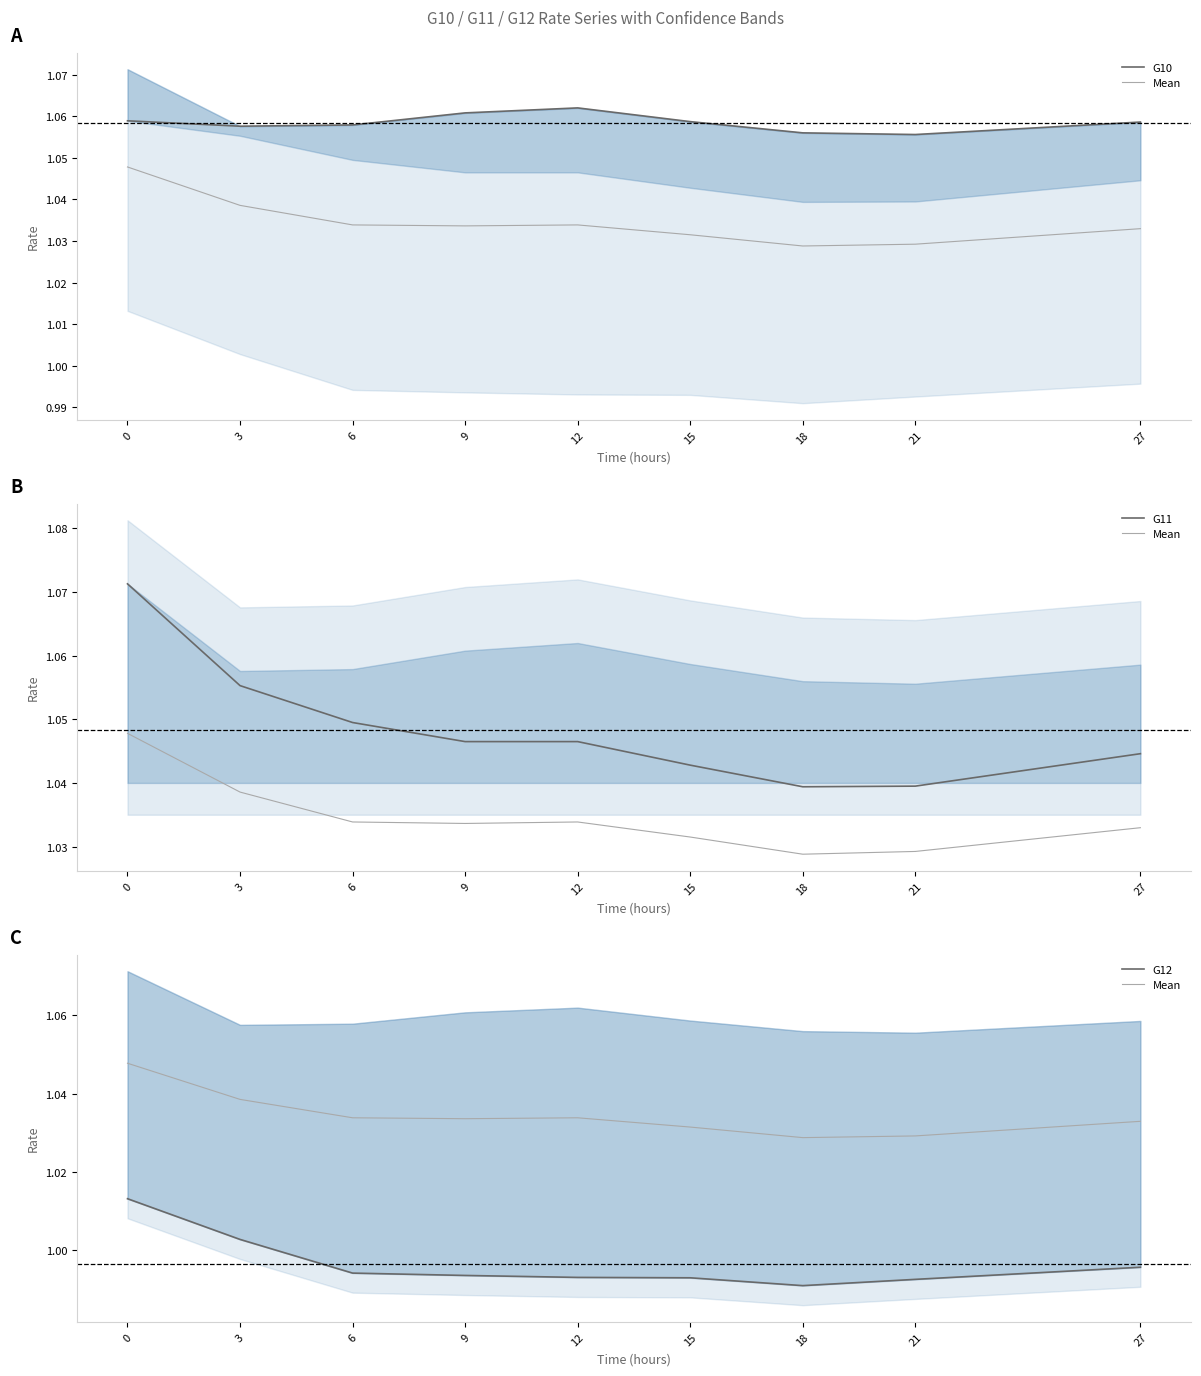

At which category does G11 reach its first local valley?

18